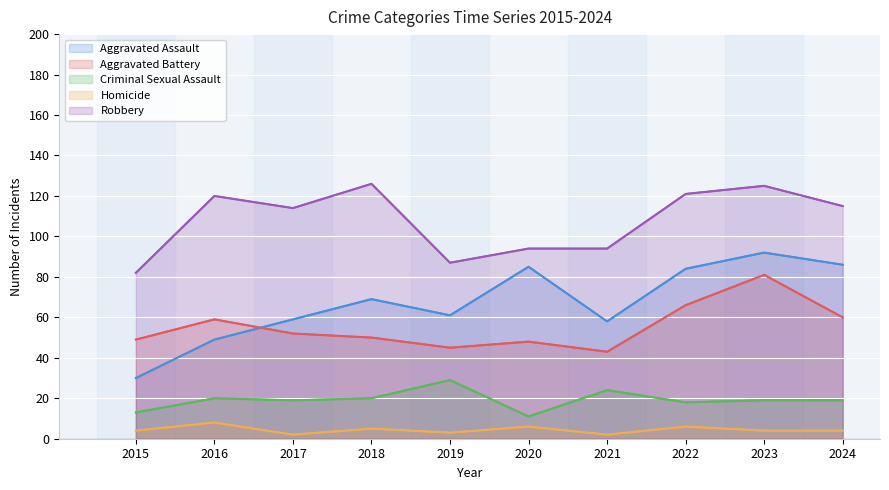

The value of Criminal Sexual Assault at 2016 is 20. True or false?

True